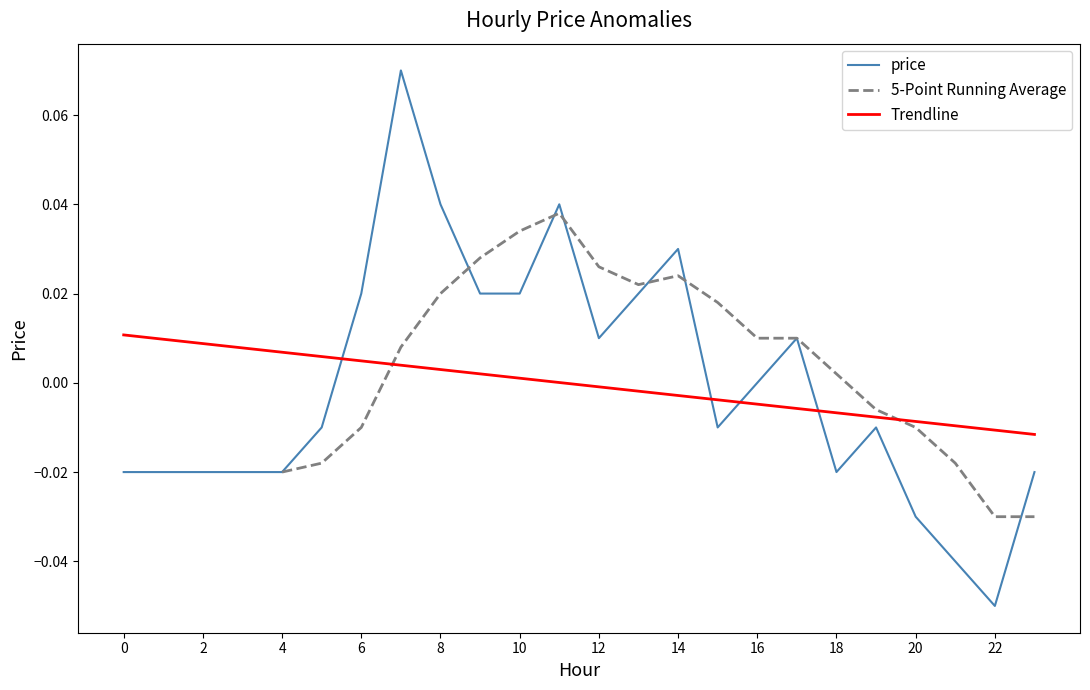

Which category has the lowest value in the price series?

22